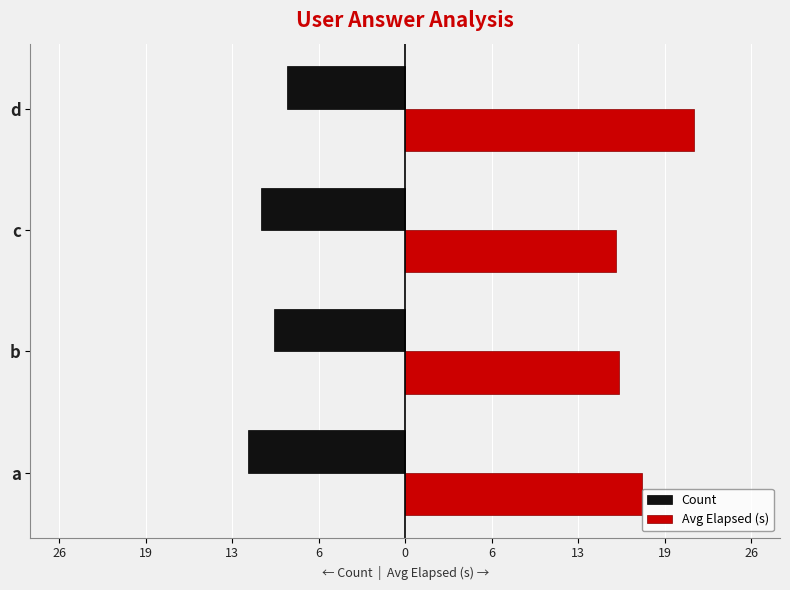

Which series has the widest spread of values?

Avg Elapsed (s)